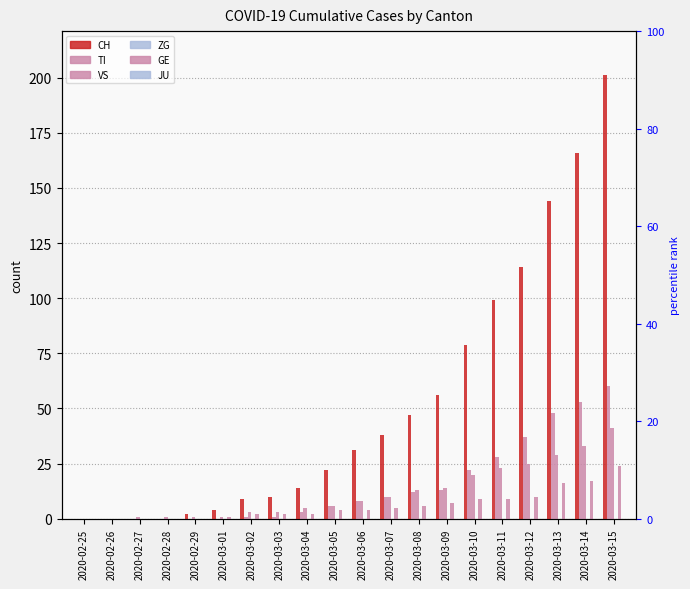

Reading left to right, list all the values displayed in this chart.

CH: 2020-02-25=0	2020-02-26=0	2020-02-27=0	2020-02-28=0	2020-02-29=2	2020-03-01=4	2020-03-02=9	2020-03-03=10	2020-03-04=14	2020-03-05=22	2020-03-06=31	2020-03-07=38	2020-03-08=47	2020-03-09=56	2020-03-10=79	2020-03-11=99	2020-03-12=114	2020-03-13=144	2020-03-14=166	2020-03-15=201
TI: 2020-02-25=0	2020-02-26=0	2020-02-27=0	2020-02-28=0	2020-02-29=0	2020-03-01=0	2020-03-02=1	2020-03-03=1	2020-03-04=3	2020-03-05=6	2020-03-06=8	2020-03-07=10	2020-03-08=12	2020-03-09=13	2020-03-10=22	2020-03-11=28	2020-03-12=37	2020-03-13=48	2020-03-14=53	2020-03-15=60
VS: 2020-02-25=0	2020-02-26=0	2020-02-27=1	2020-02-28=1	2020-02-29=1	2020-03-01=1	2020-03-02=3	2020-03-03=3	2020-03-04=5	2020-03-05=6	2020-03-06=8	2020-03-07=10	2020-03-08=13	2020-03-09=14	2020-03-10=20	2020-03-11=23	2020-03-12=25	2020-03-13=29	2020-03-14=33	2020-03-15=41
ZG: 2020-02-25=0	2020-02-26=0	2020-02-27=0	2020-02-28=0	2020-02-29=0	2020-03-01=0	2020-03-02=0	2020-03-03=0	2020-03-04=0	2020-03-05=0	2020-03-06=0	2020-03-07=0	2020-03-08=0	2020-03-09=0	2020-03-10=0	2020-03-11=0	2020-03-12=0	2020-03-13=0	2020-03-14=0	2020-03-15=0
GE: 2020-02-25=0	2020-02-26=0	2020-02-27=0	2020-02-28=0	2020-02-29=0	2020-03-01=1	2020-03-02=2	2020-03-03=2	2020-03-04=2	2020-03-05=4	2020-03-06=4	2020-03-07=5	2020-03-08=6	2020-03-09=7	2020-03-10=9	2020-03-11=9	2020-03-12=10	2020-03-13=16	2020-03-14=17	2020-03-15=24
JU: 2020-02-25=0	2020-02-26=0	2020-02-27=0	2020-02-28=0	2020-02-29=0	2020-03-01=0	2020-03-02=0	2020-03-03=0	2020-03-04=0	2020-03-05=0	2020-03-06=0	2020-03-07=0	2020-03-08=0	2020-03-09=0	2020-03-10=0	2020-03-11=0	2020-03-12=0	2020-03-13=0	2020-03-14=0	2020-03-15=0